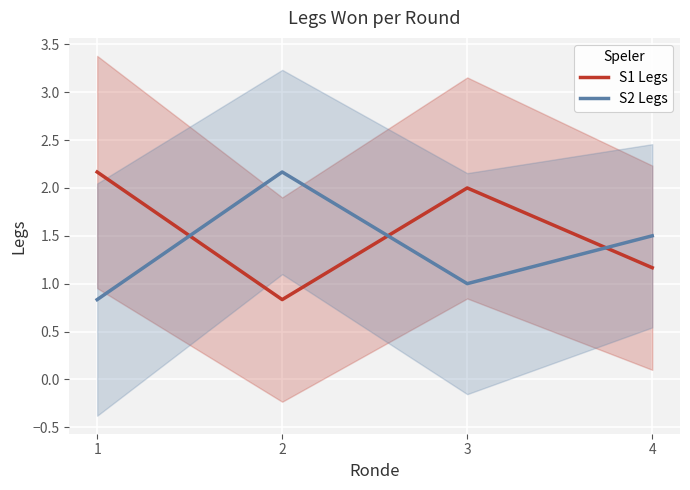

Where is S2 Legs nearest to the value 1?

3